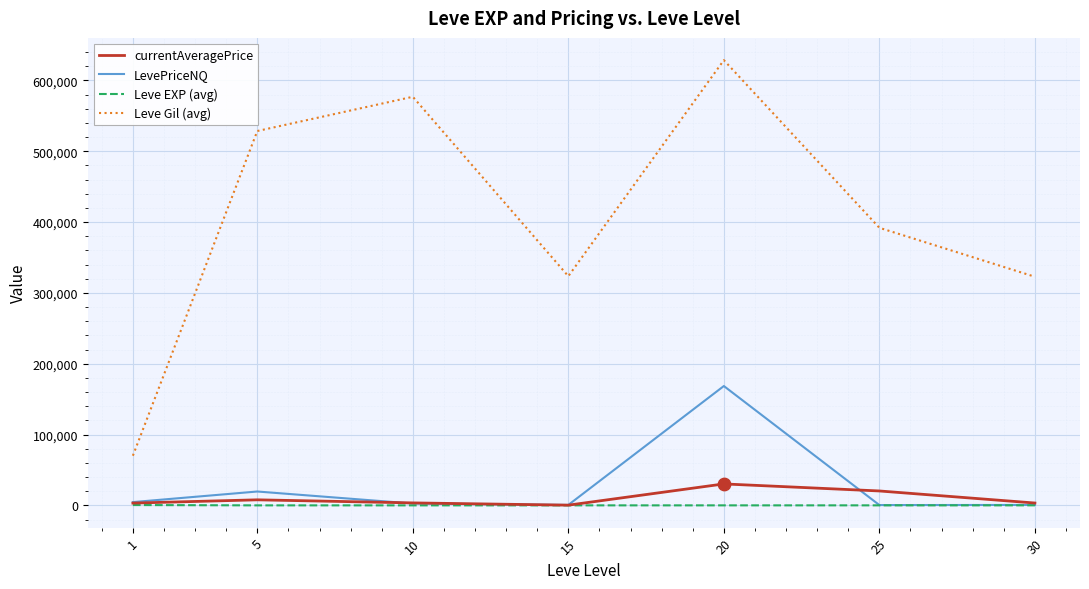

What are all the series names shown in the legend?

currentAveragePrice, LevePriceNQ, Leve EXP (avg), Leve Gil (avg)